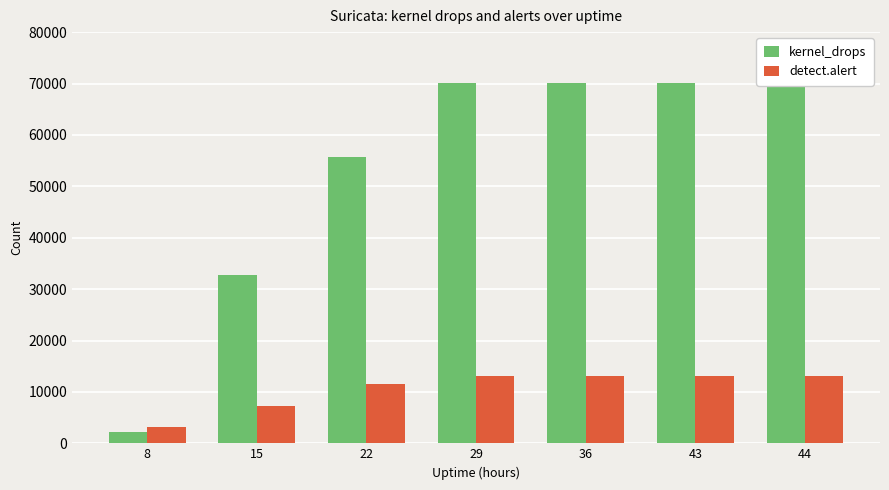

What is the difference between the kernel_drops values at 8 and 36?

67861